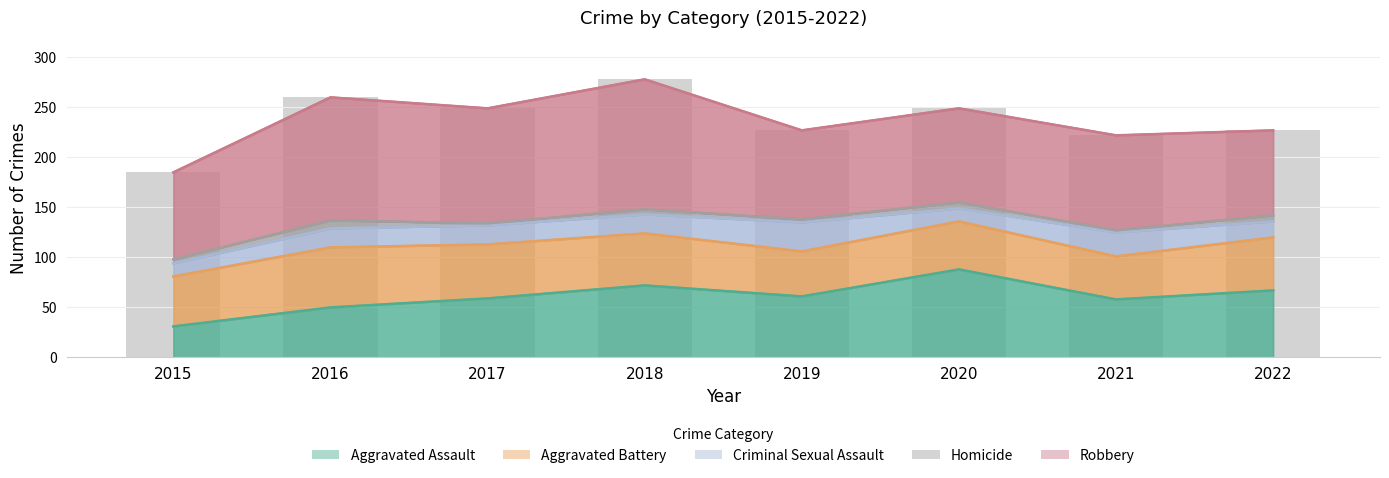

What is the difference between the Criminal Sexual Assault values at 2015 and 2021?

11